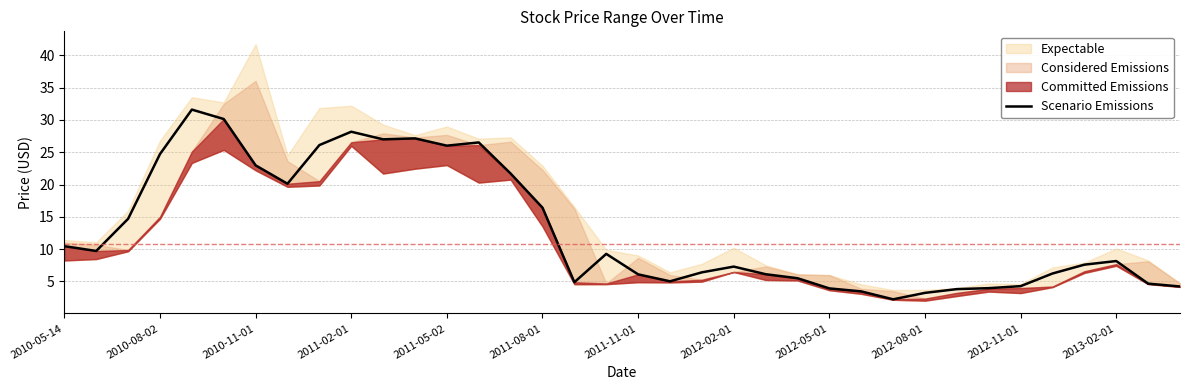

Is it true that Scenario Emissions equals 13.5 at 2011-05-02?

False